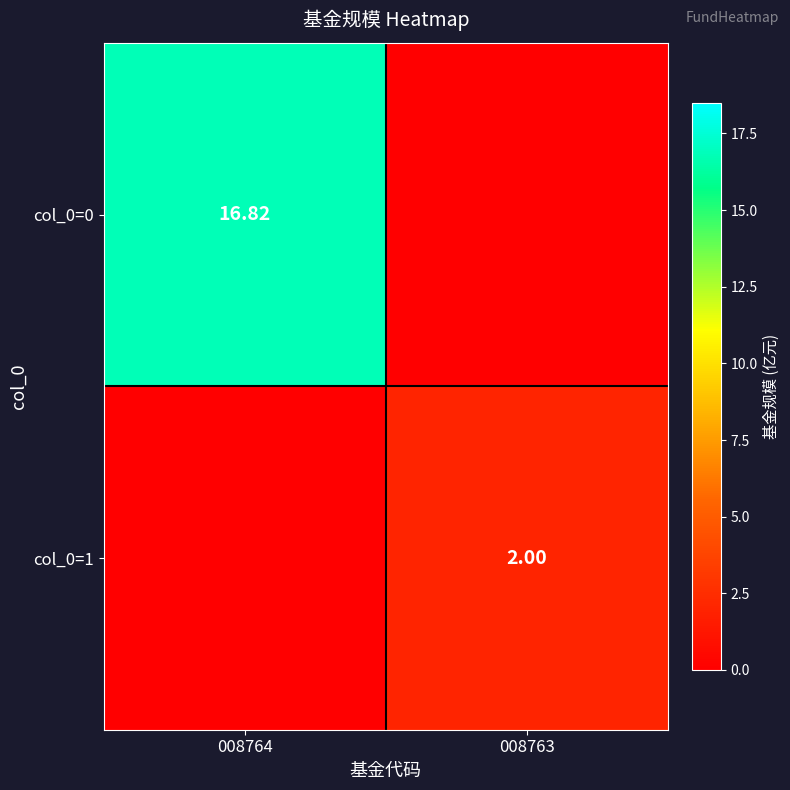

Is the value of col_0=1 at 008763 greater than the value of col_0=0 at 008764?

No